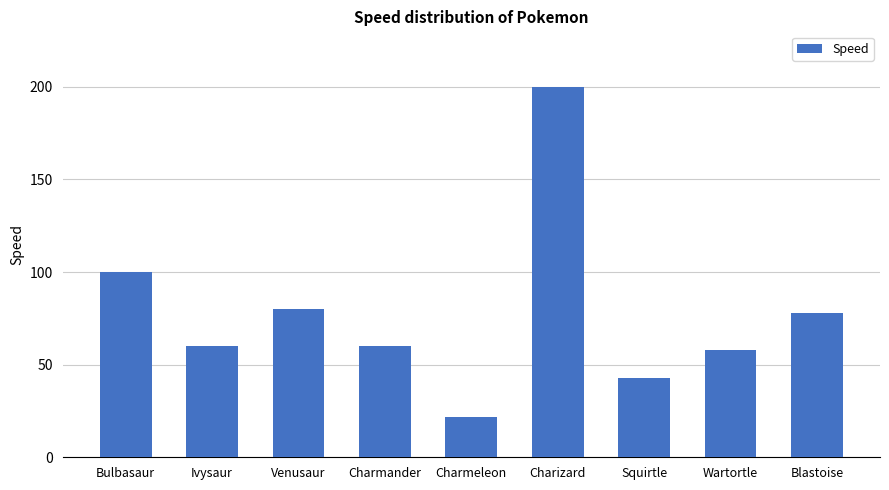

What is the minimum value shown in the chart?

22